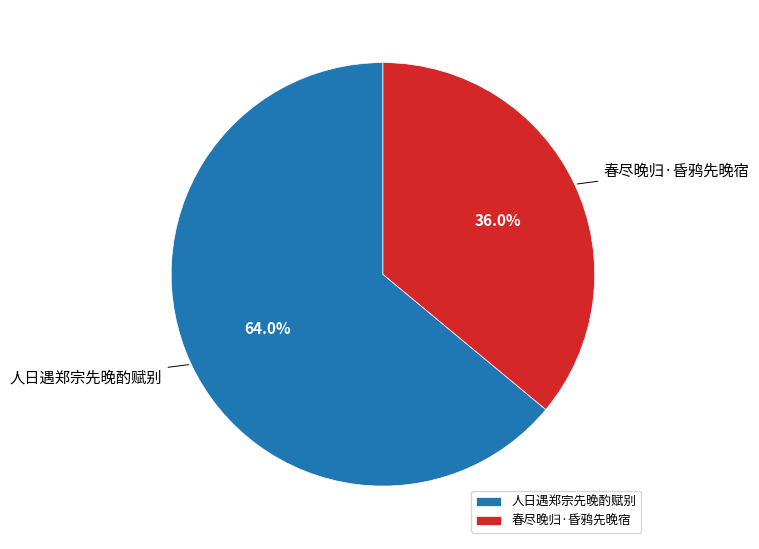

To the nearest percent, what is the combined percentage of 人日遇郑宗先晚酌赋别 and 春尽晚归·昏鸦先晚宿?

100%